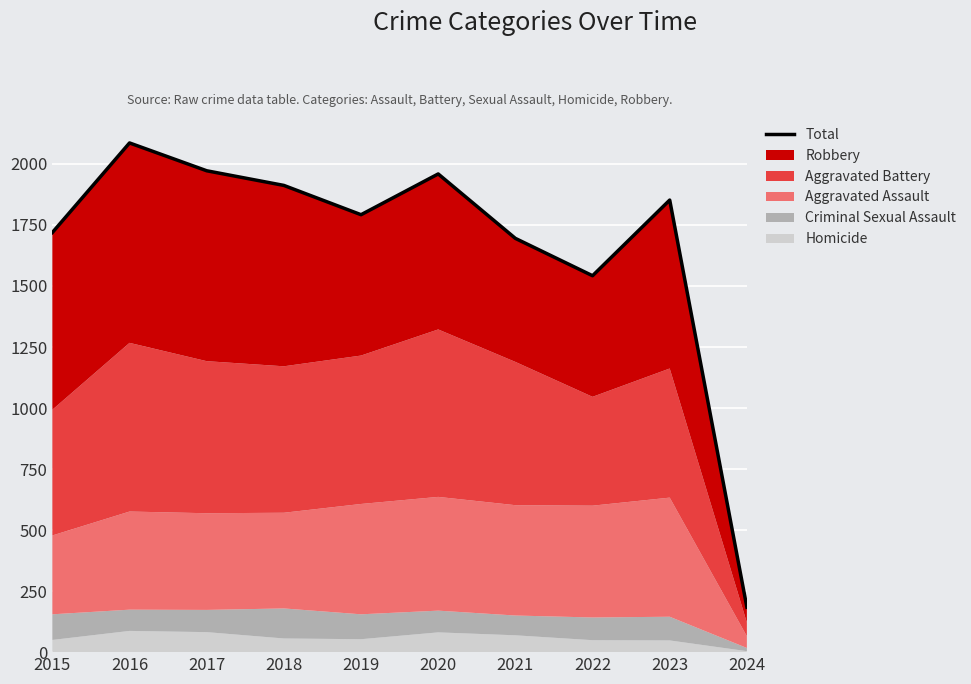

How many values are below 1852?

5